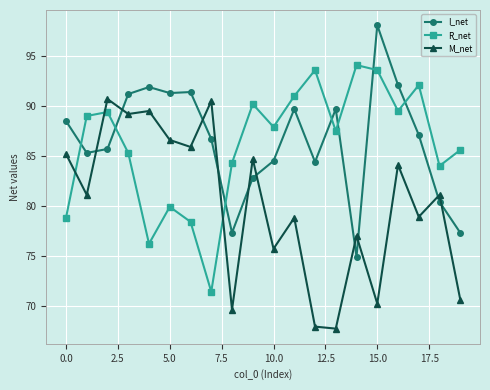

What is the value of the M_net point at the 8th from the left?

90.5